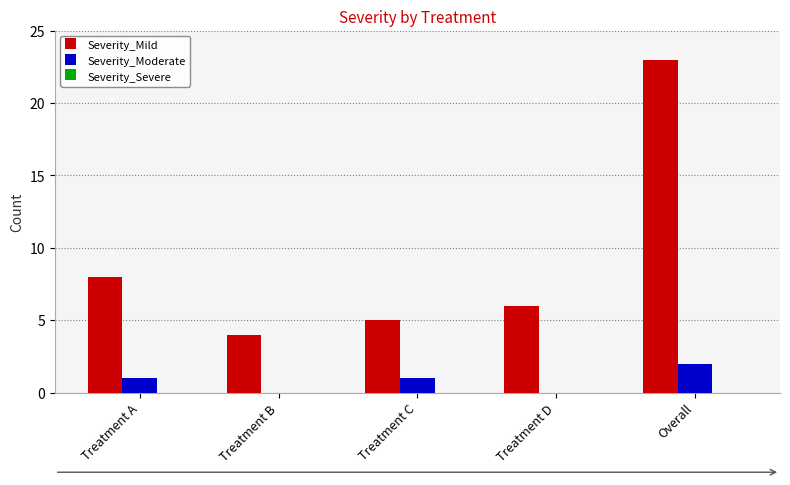

Is it true that Severity_Mild equals 23 at Overall?

True